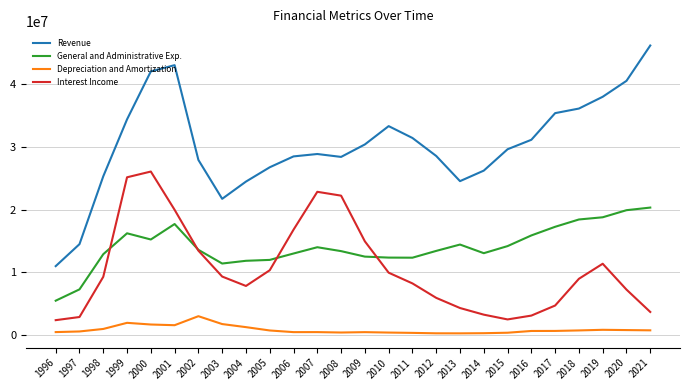

Rank the series by their maximum value, from lowest to highest.

Depreciation and Amortization, General and Administrative Exp., Interest Income, Revenue